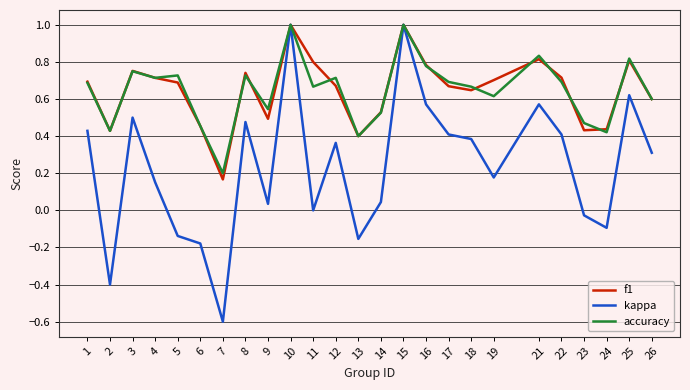

Between 2 and 11, which series saw the biggest shift?

kappa